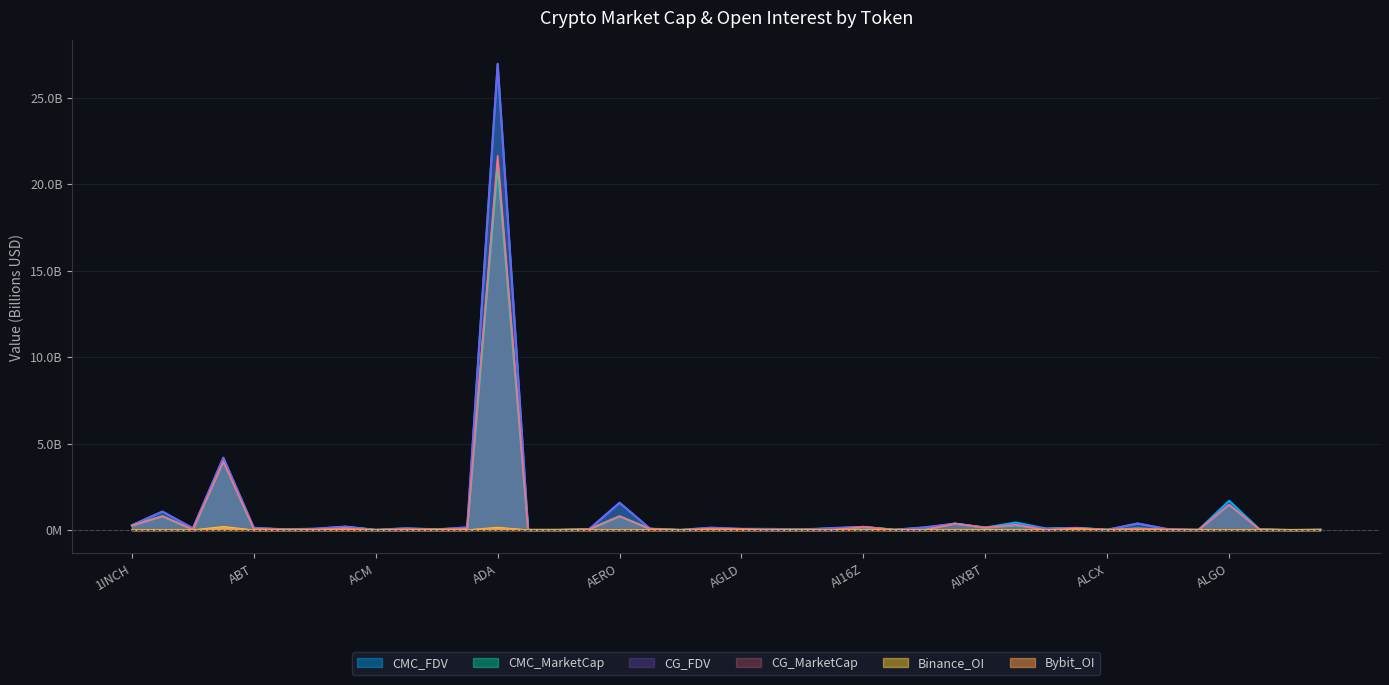

Between A and ALPACA, which is larger?

A